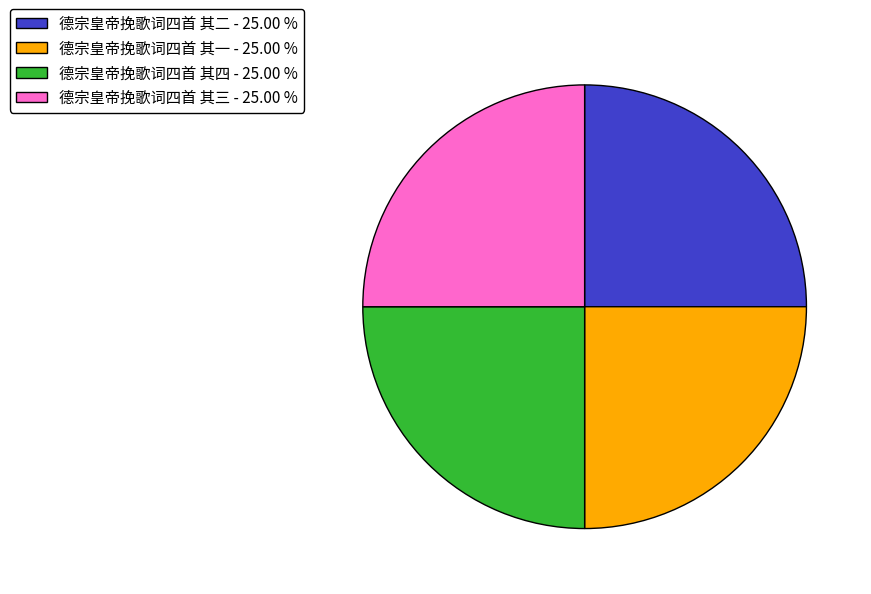

Approximately how many times larger is the value at 德宗皇帝挽歌词四首 其二 compared to 德宗皇帝挽歌词四首 其一?

1.0